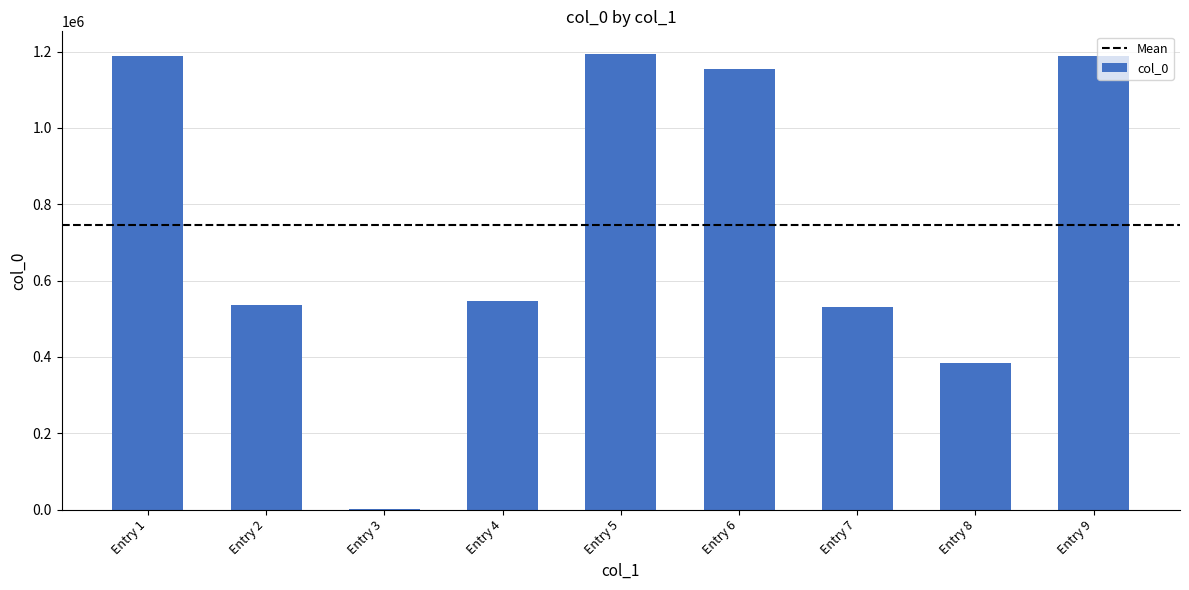

What is the sum of all values?

6721433